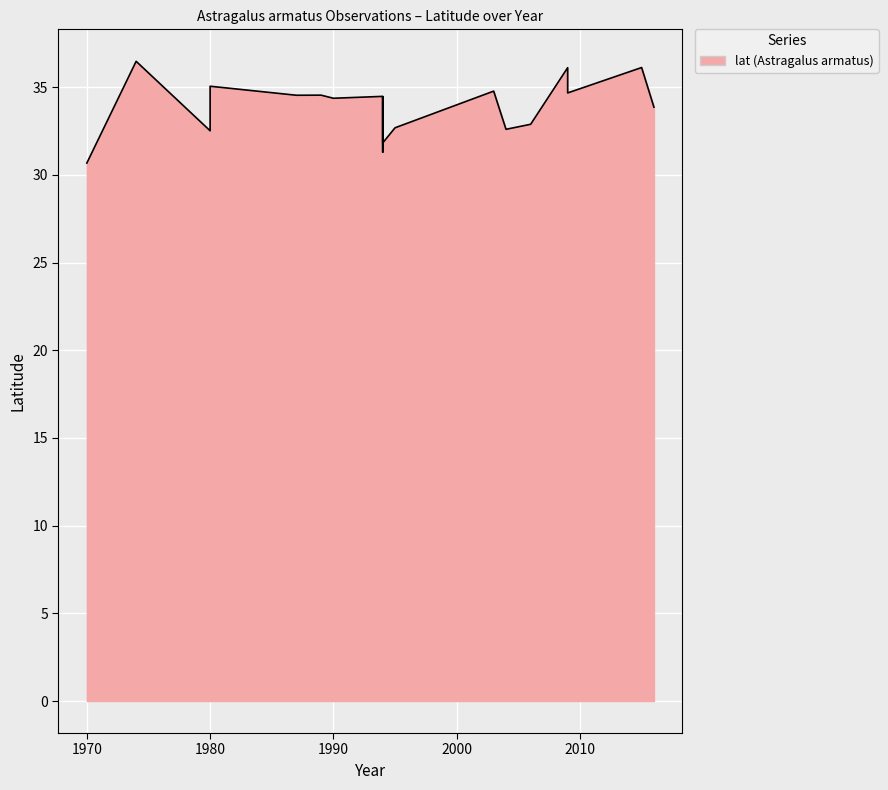

What is the smallest value displayed?

30.7